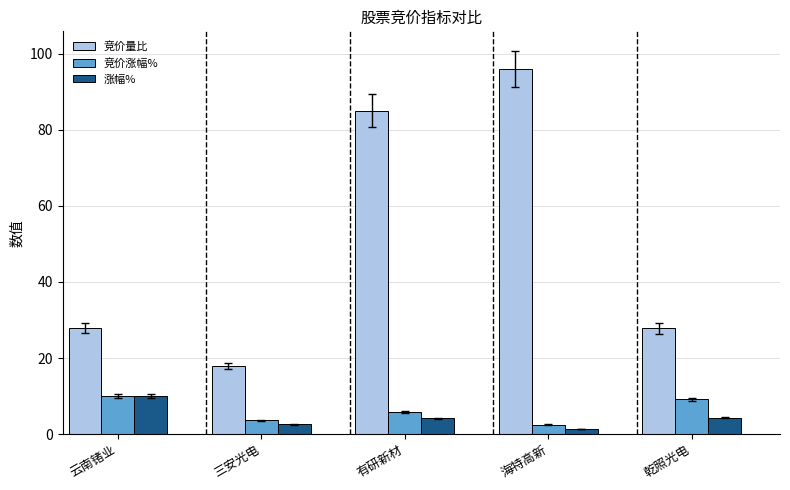

Which series has the largest range (max minus min)?

竞价量比